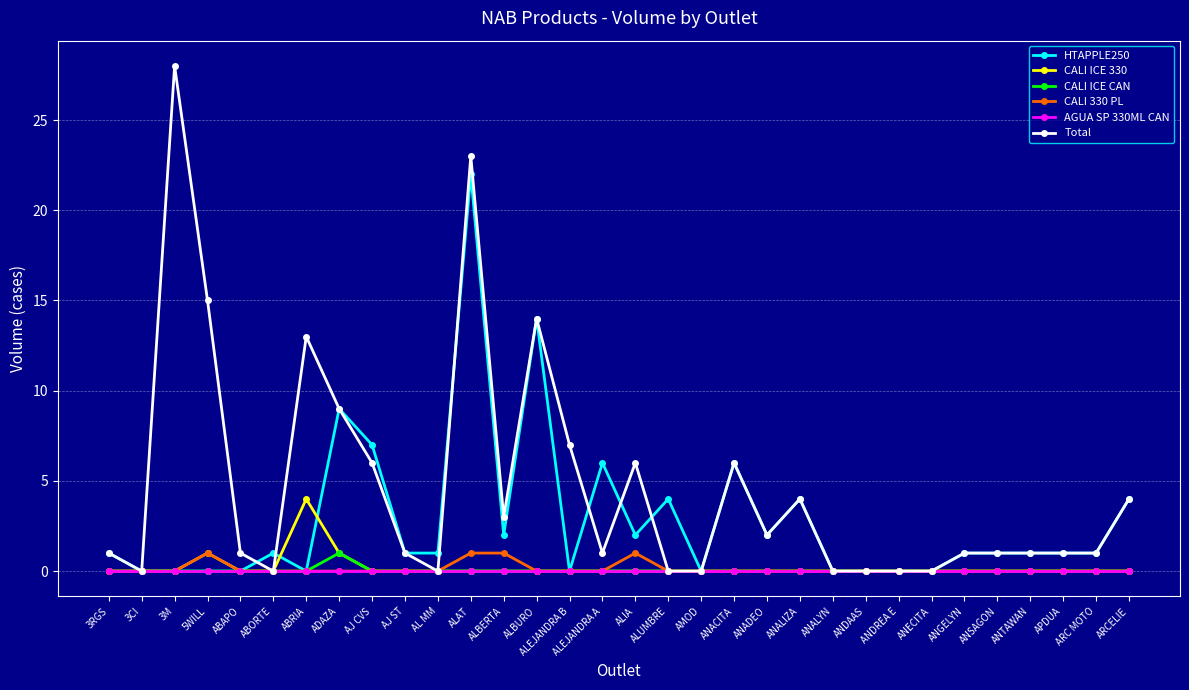

The value of HTAPPLE250 at 3RGS is 0. True or false?

False